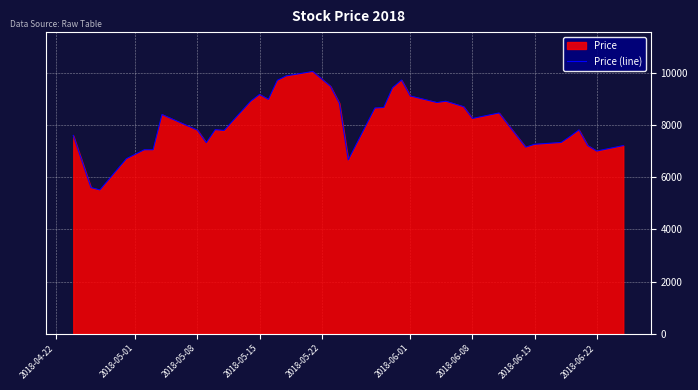

Reading left to right, list all the values displayed in this chart.

7600	6600	5600	5510	6710	7050	7050	8400	7800	7320	7820	7790	8910	9170	8980	9710	9880	10050	9480	8830	6660	8650	8670	9430	9720	9110	8860	8910	8700	8250	8460	8020	7150	7260	7330	7560	7810	7210	7000	7210